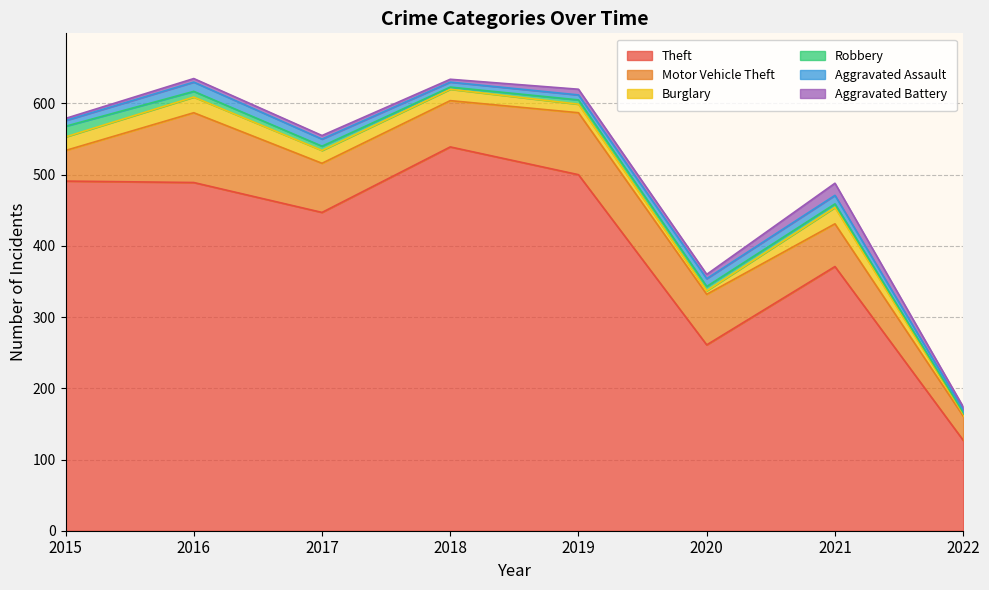

Reading right to left, list all the values displayed in this chart.

Theft: 127	371	261	500	539	447	489	491
Motor Vehicle Theft: 34	60	71	87	65	69	98	43
Burglary: 3	23	5	12	16	18	22	19
Robbery: 2	5	6	6	3	6	8	15
Aggravated Assault: 4	12	11	7	7	10	13	8
Aggravated Battery: 4	17	6	8	4	5	5	3